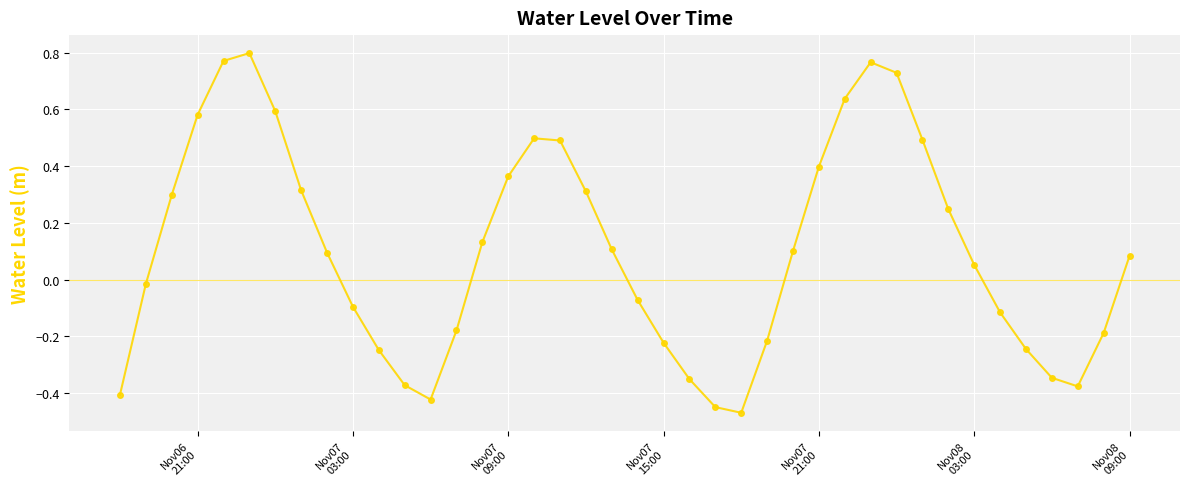

How many values exceed 0?

22